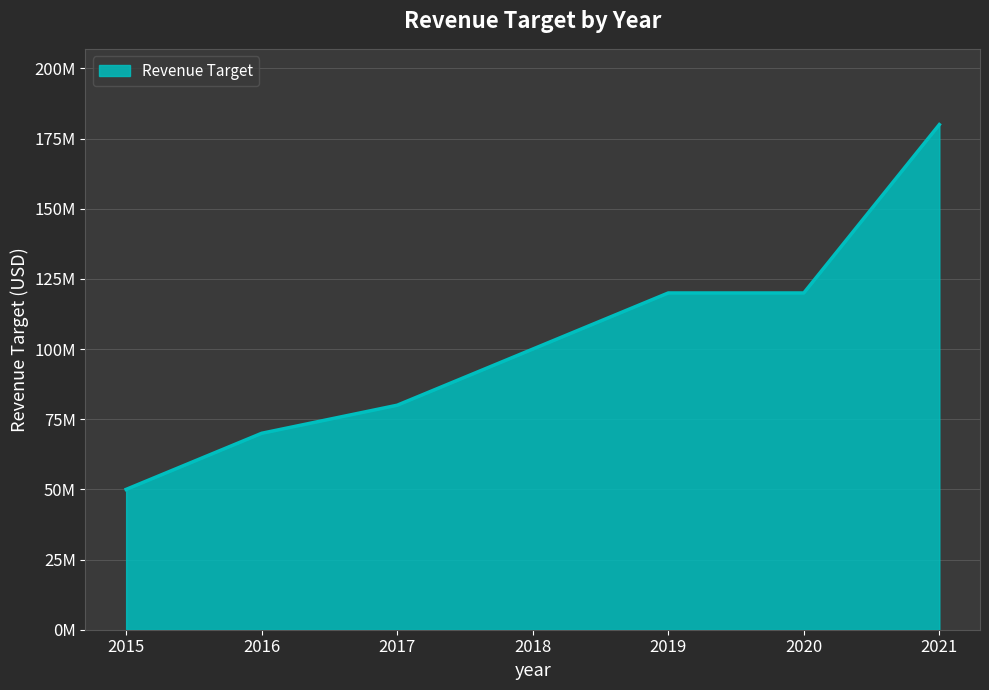

Reading right to left, what are all the values shown in this chart?

2021=180000000	2020=120000000	2019=120000000	2018=100000000	2017=80000000	2016=70000000	2015=50000000